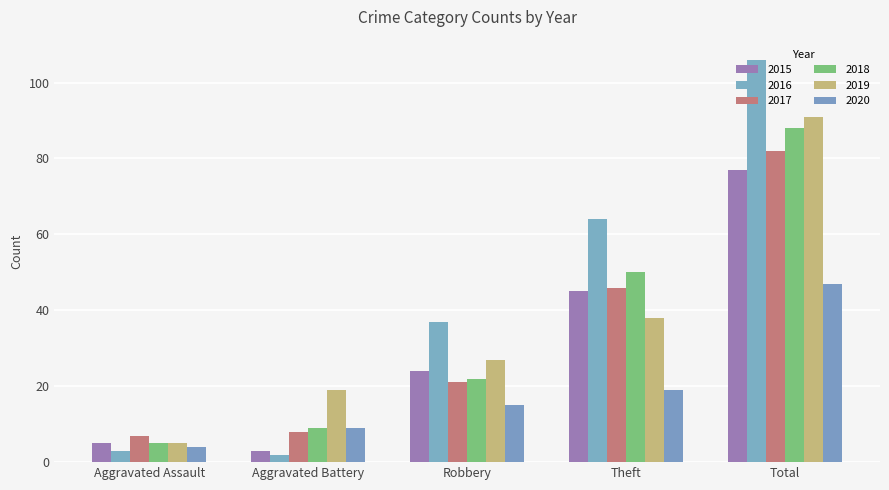

At how many categories does at least one series exceed 53?

2